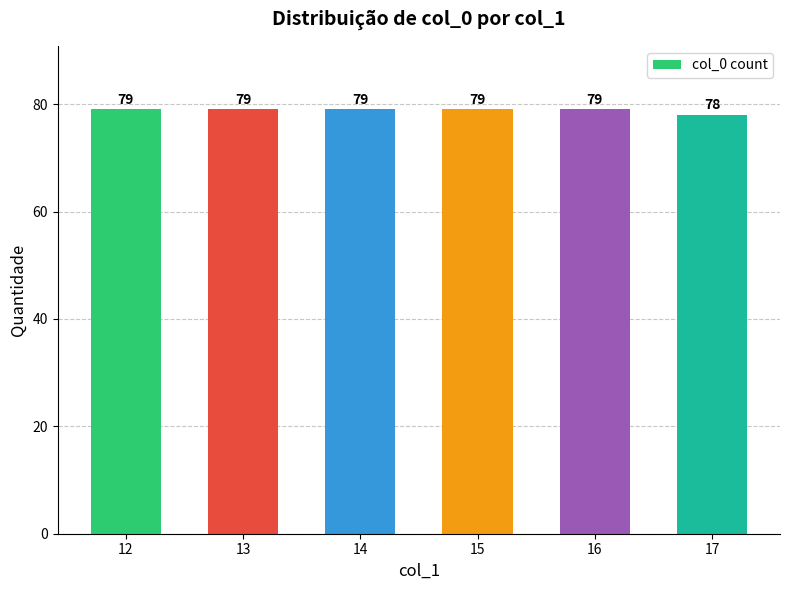

Which label corresponds to the smallest value in the chart?

17